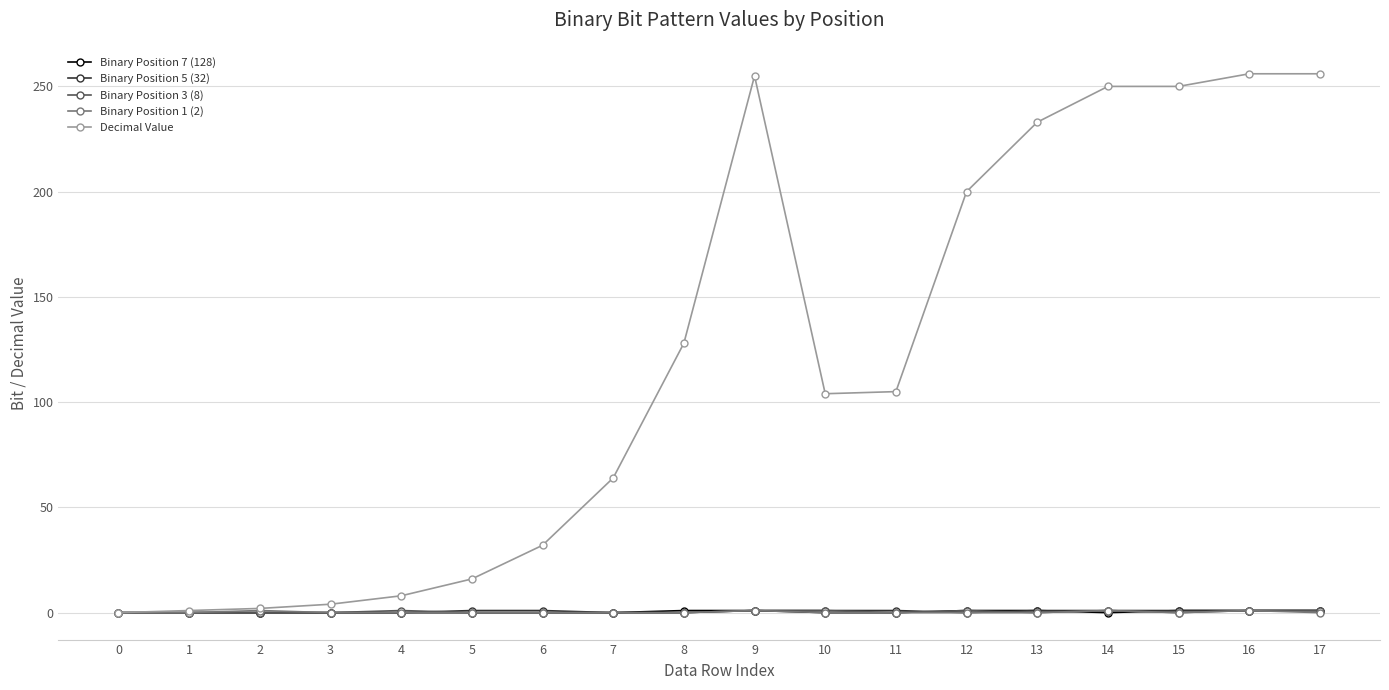

The value of Decimal Value at 9 is 346. True or false?

False